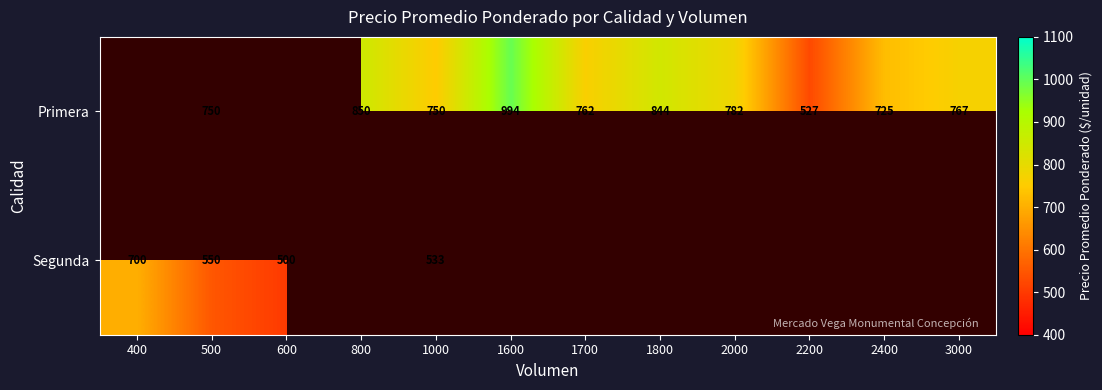

True or false: Primera has a value of 750 at 1000.

True